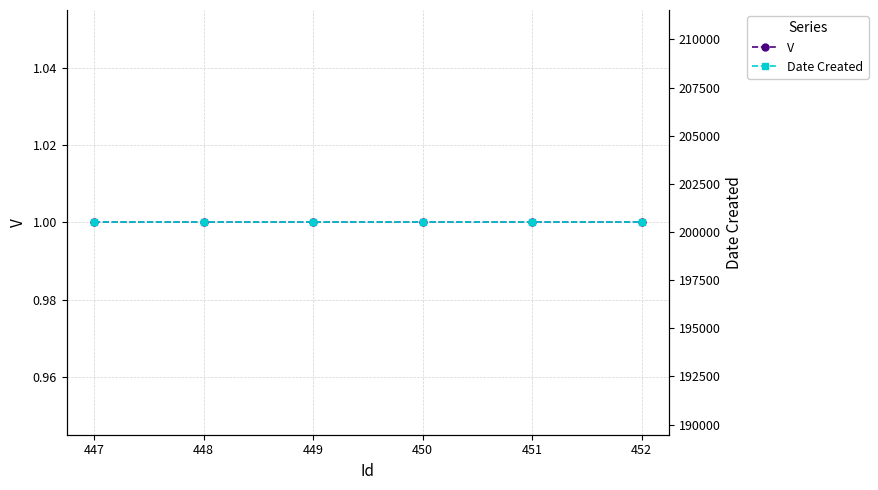

Reading right to left, list all the values displayed in this chart.

V: 1	1	1	1	1	1
Date Created: 200504	200504	200504	200504	200504	200504